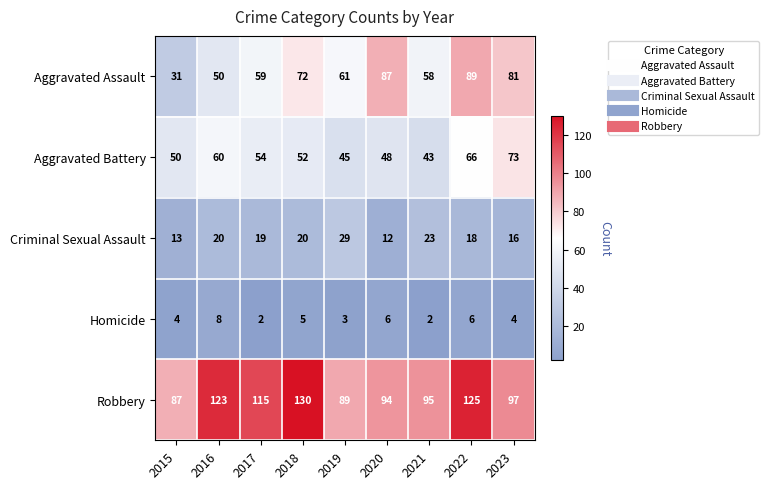

What is the maximum value shown in the chart?

130